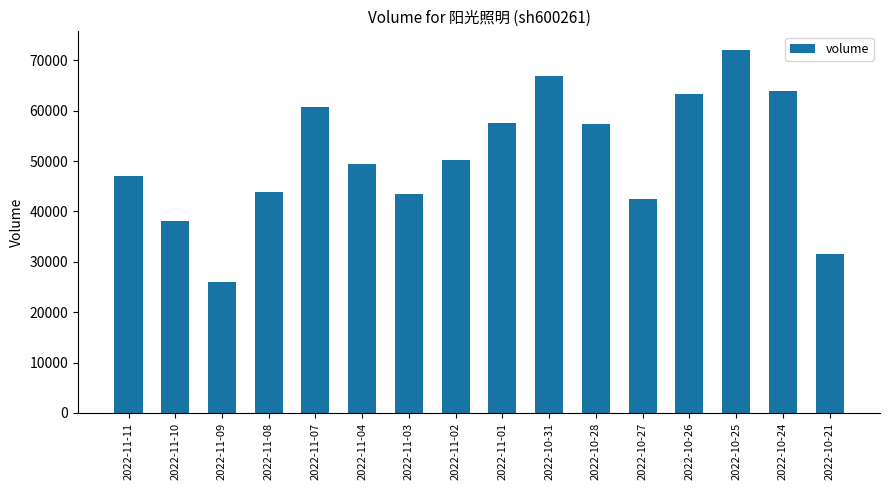

The chart shows a value of 42554 at 2022-10-27. True or false?

True